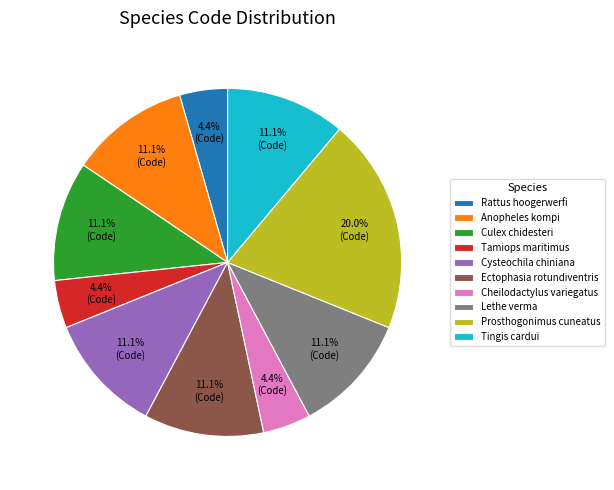

Is Prosthogonimus cuneatus the majority of the pie?

No